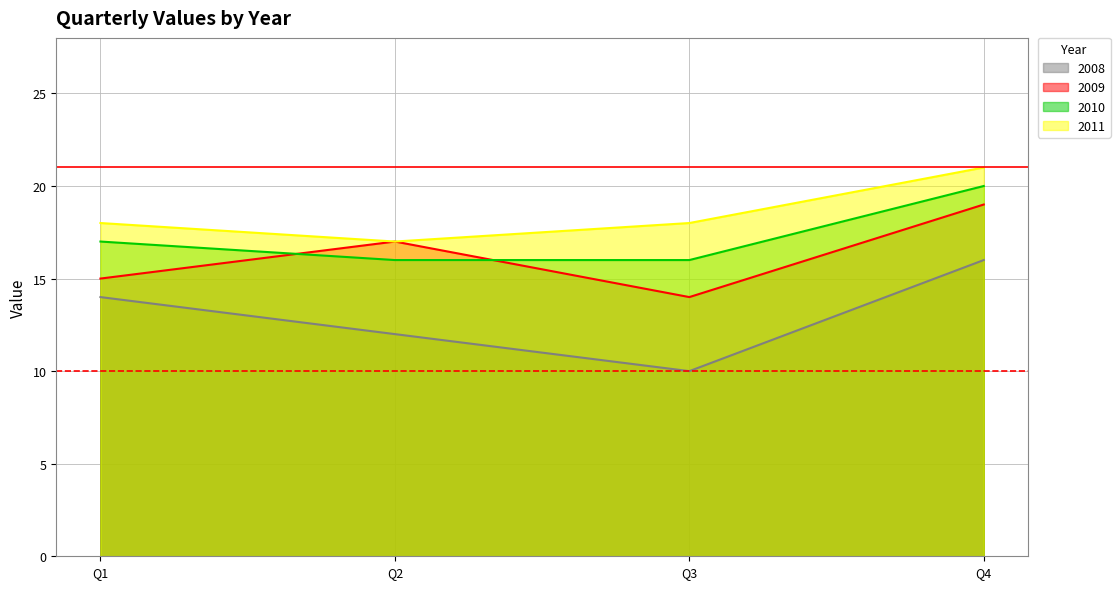

How many 2010 values are between 16 and 20?

4